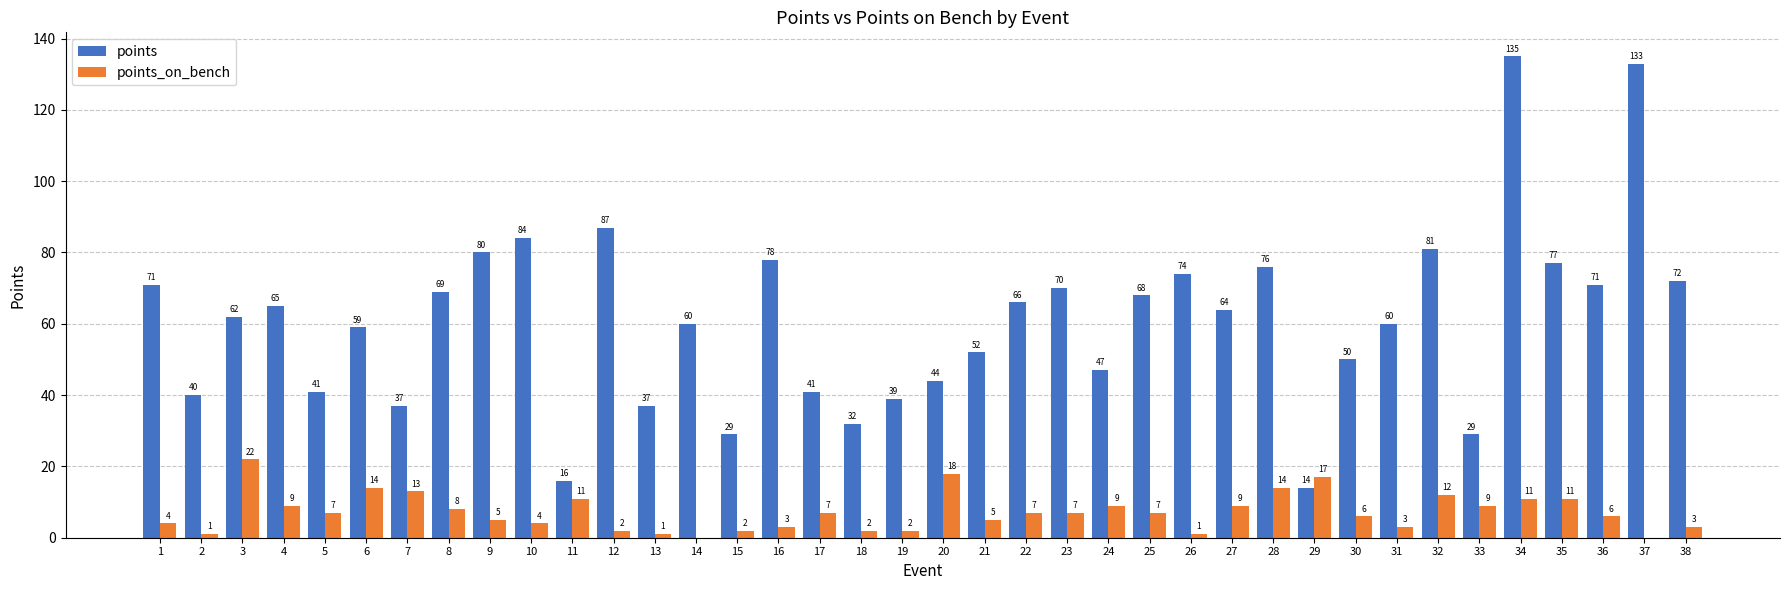

What is the total value across all series at 15?

31